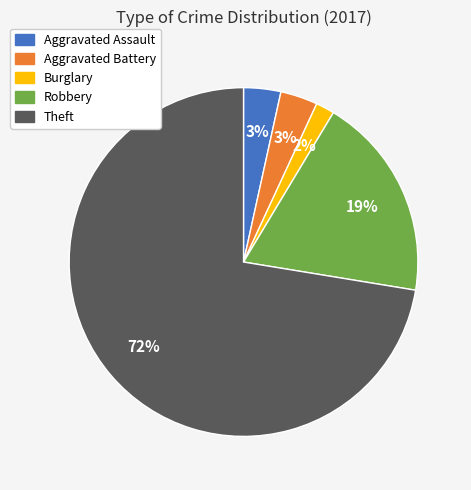

To the nearest percent, what percentage of the pie is Burglary?

2%